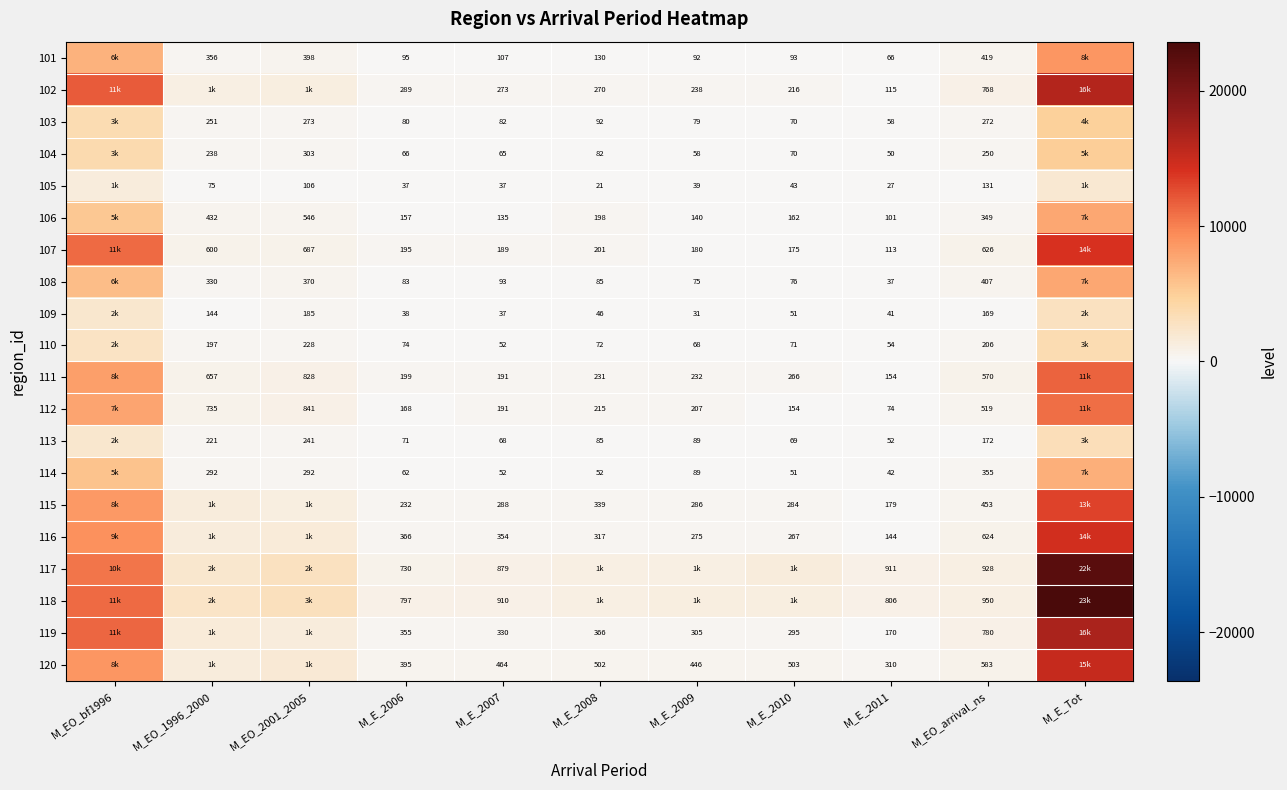

What is the difference between the 118 values at M_E_2006 and M_E_2011?

9